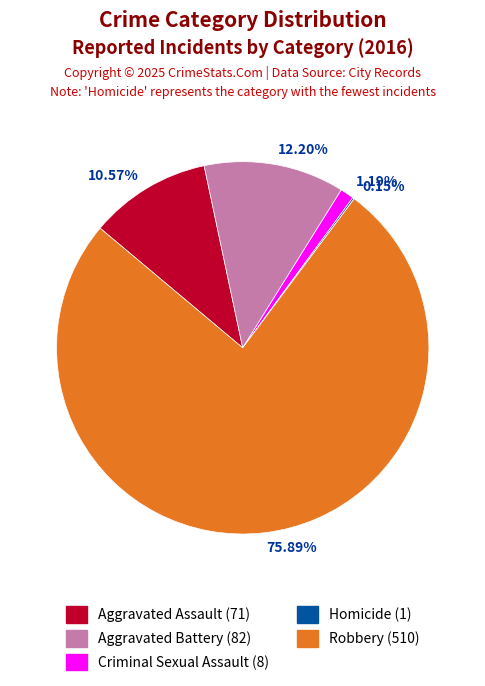

Between Robbery and Aggravated Battery, which is larger?

Robbery